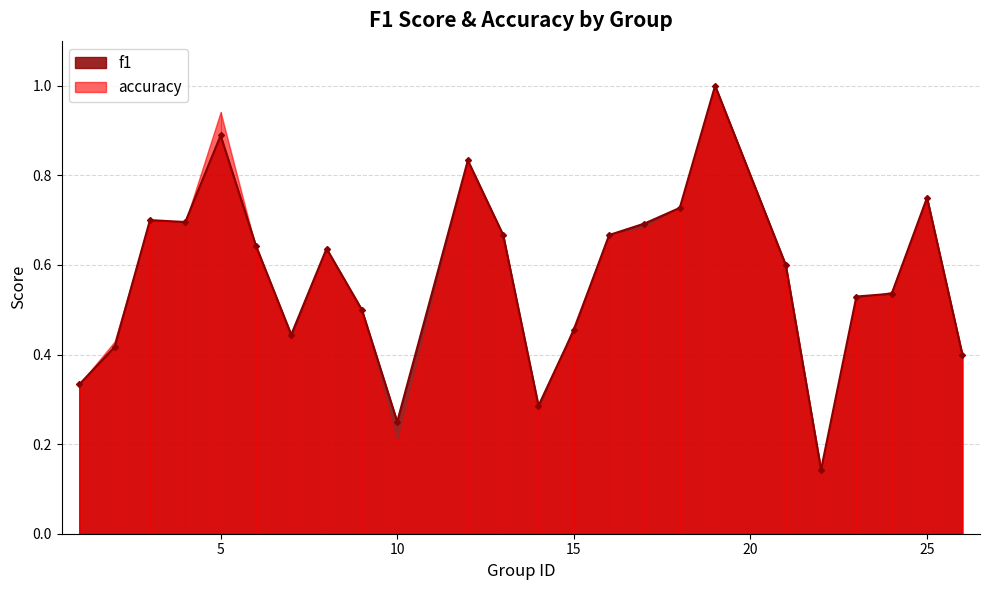

Read the value at 9.

0.5